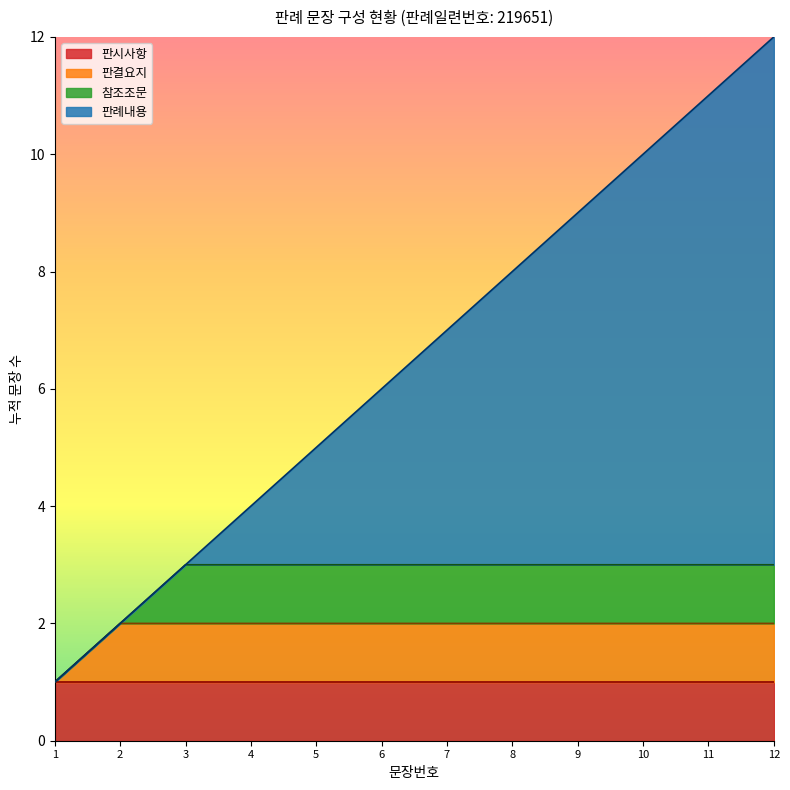

True or false: the data has more than 1 interior local peaks.

False